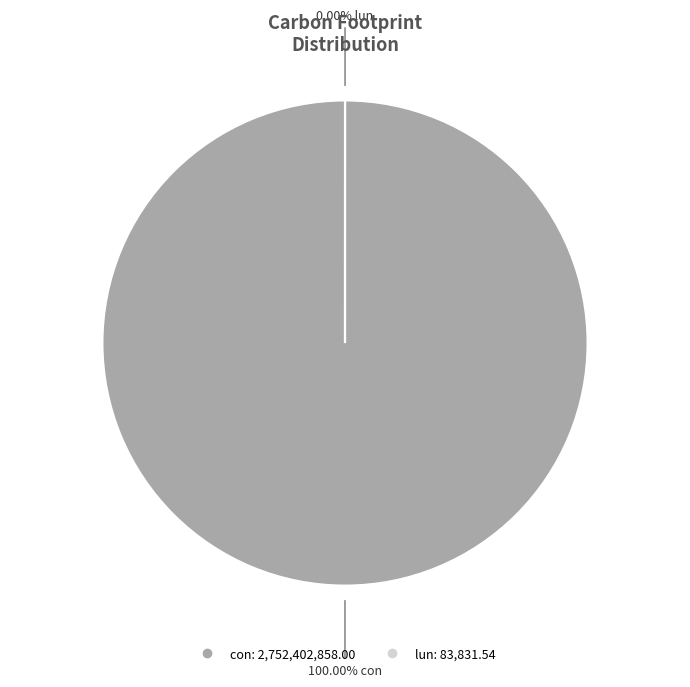

To the nearest percent, what is the difference between the largest and smallest slice percentages?

100%